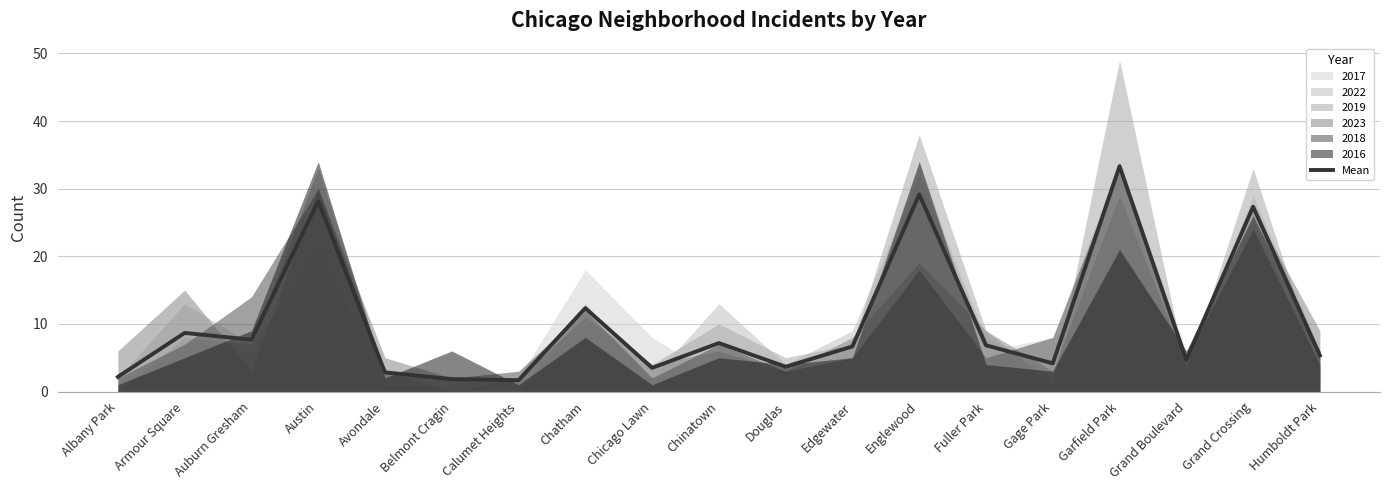

Reading left to right, list all the values displayed in this chart.

2.2	8.7	7.7	28.2	2.8	1.8	1.7	12.3	3.5	7.2	3.7	6.7	29.2	6.8	4.2	33.3	4.7	27.3	5.3